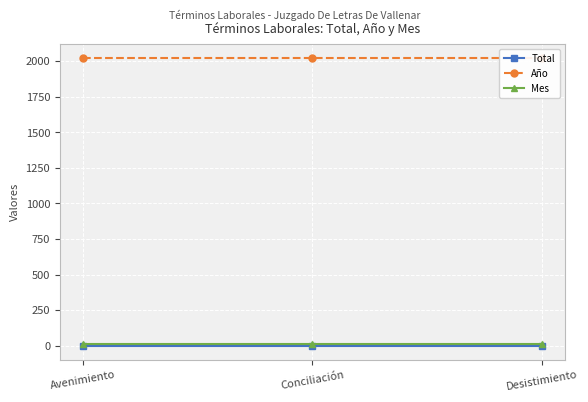

Does the chart display data point markers on the line(s)?

Yes